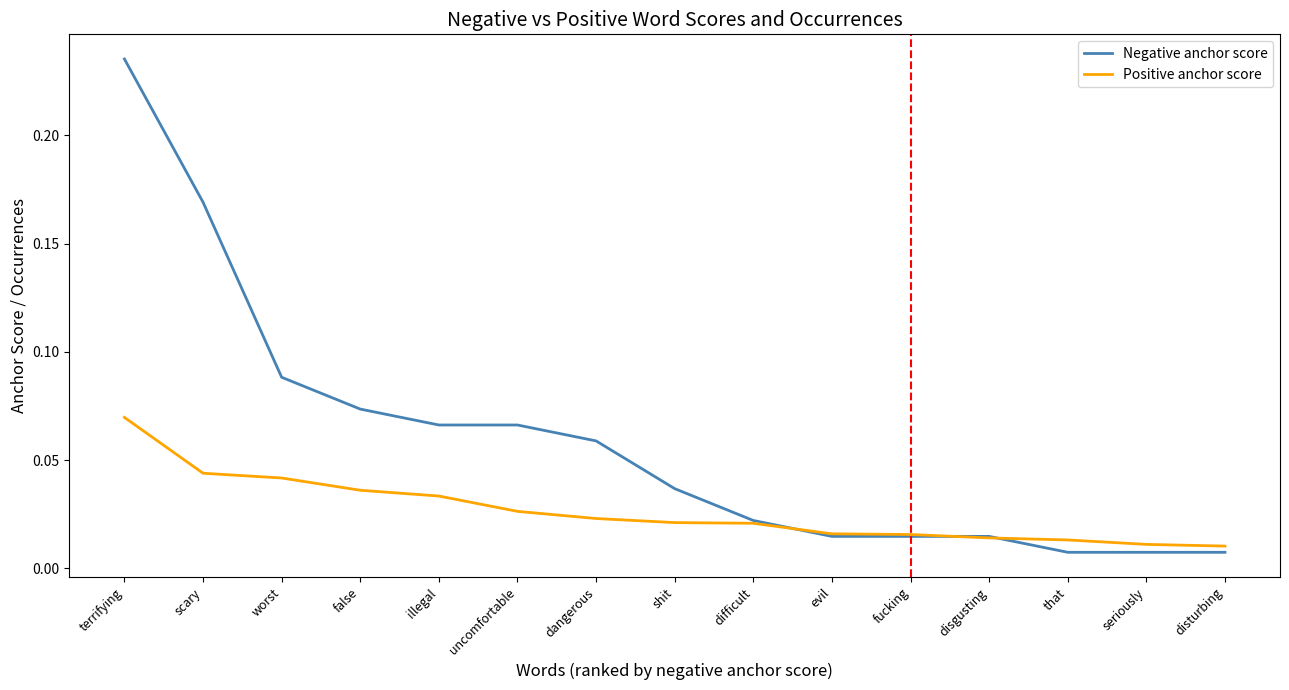

Is the value of Positive anchor score at shit greater than the value of Negative anchor score at shit?

No